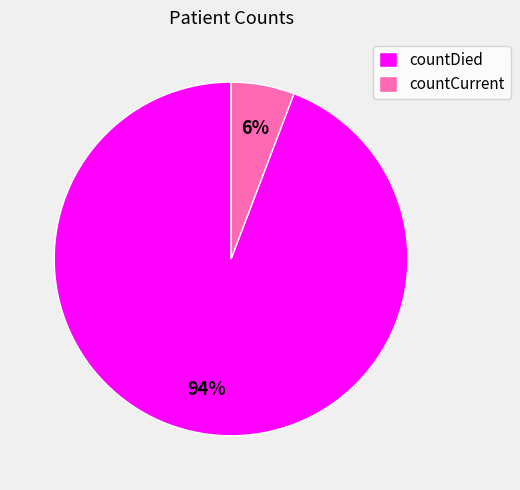

The countDied slice represents 94% of the pie. True or false?

True